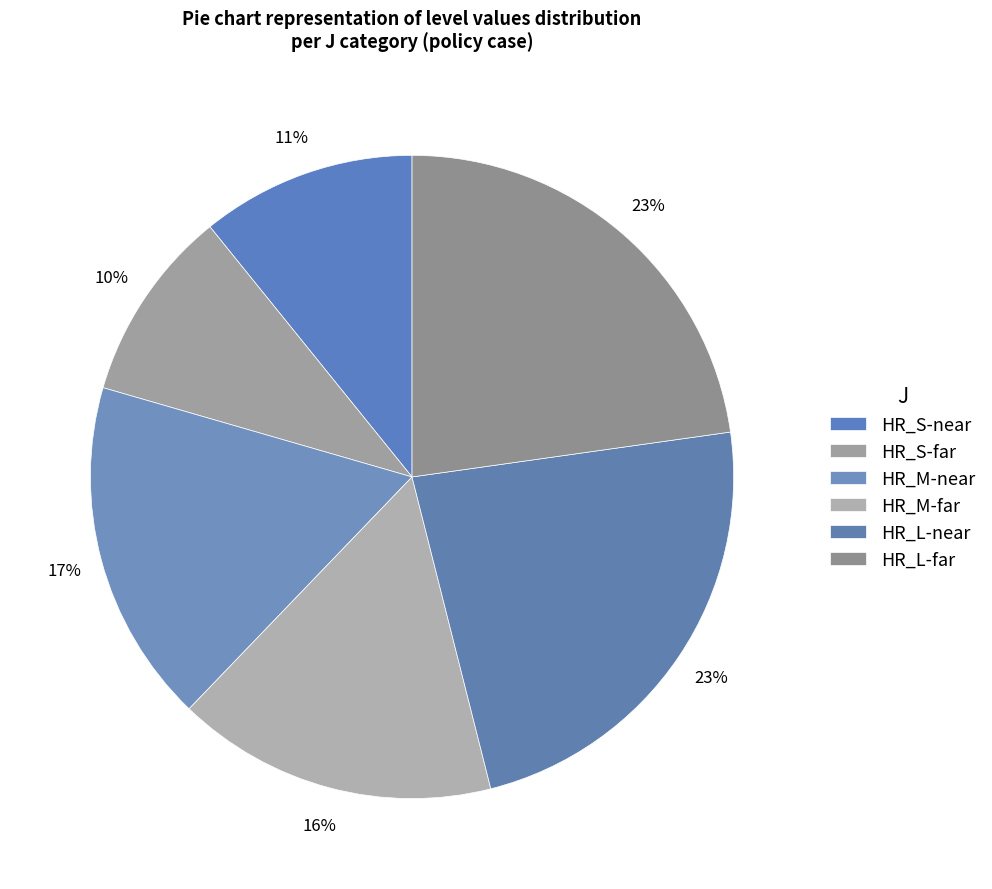

How many segments does this pie chart have?

6